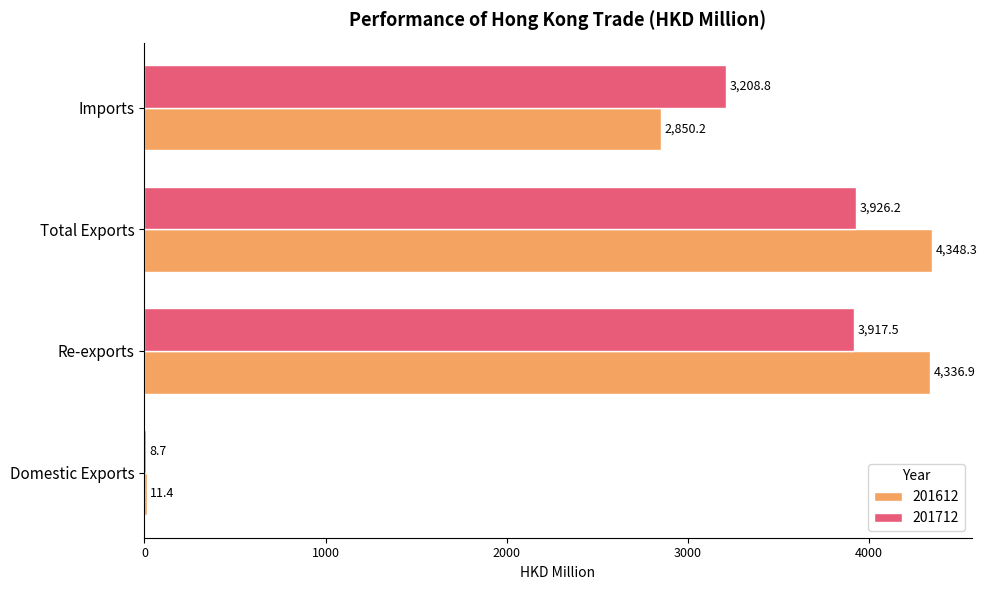

Between Domestic Exports and Imports, which series saw the biggest shift?

201712